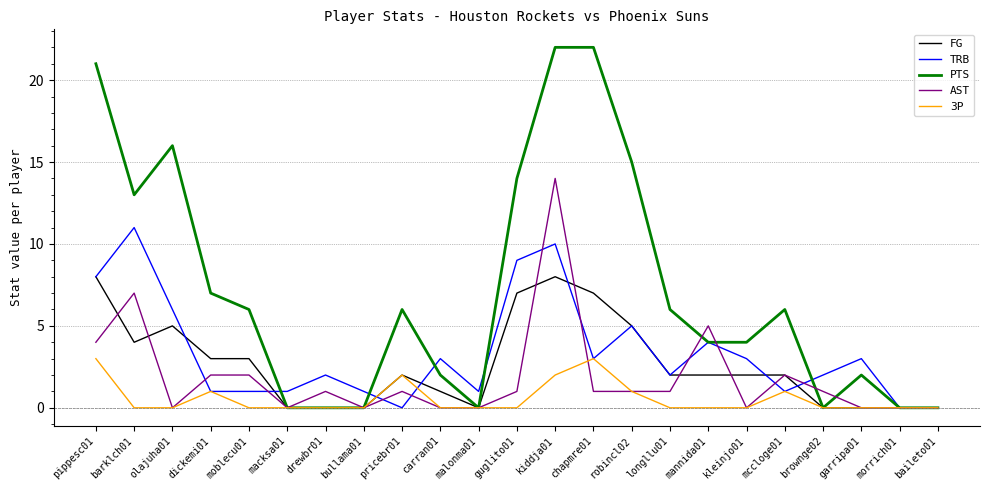

The PTS series shows 8 at drewbr01. True or false?

False